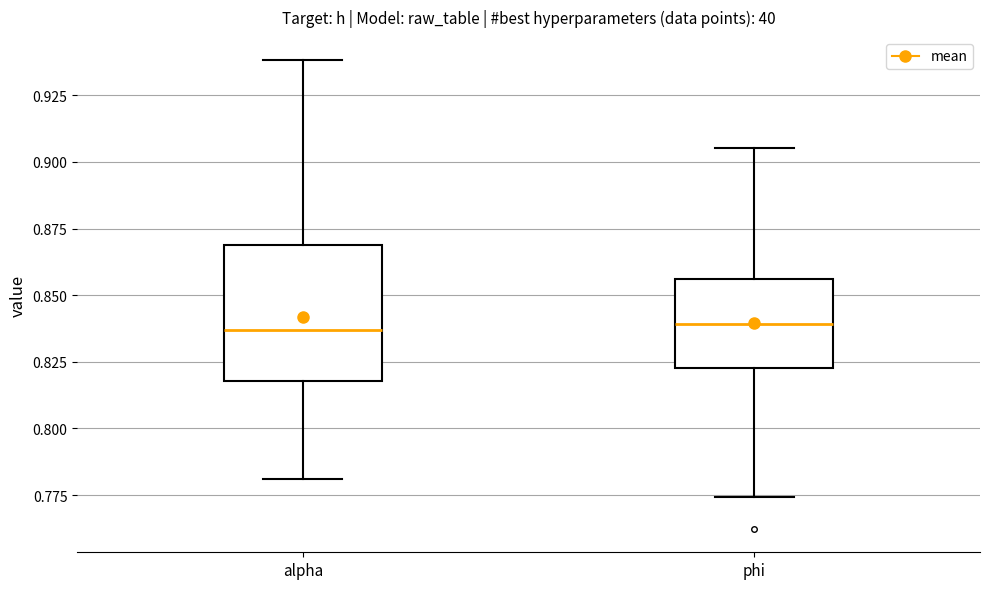

Reading left to right, transcribe this box plot: for each box, give where its median line is, the range the box spans, and where its two whiskers end, as read against the y-axis. The values are not printed on the chart, so give them approximately, as read against the axis.

alpha: median 0.835, box 0.820 to 0.870, whiskers 0.780 to 0.940
phi: median 0.840, box 0.825 to 0.855, whiskers 0.775 to 0.905